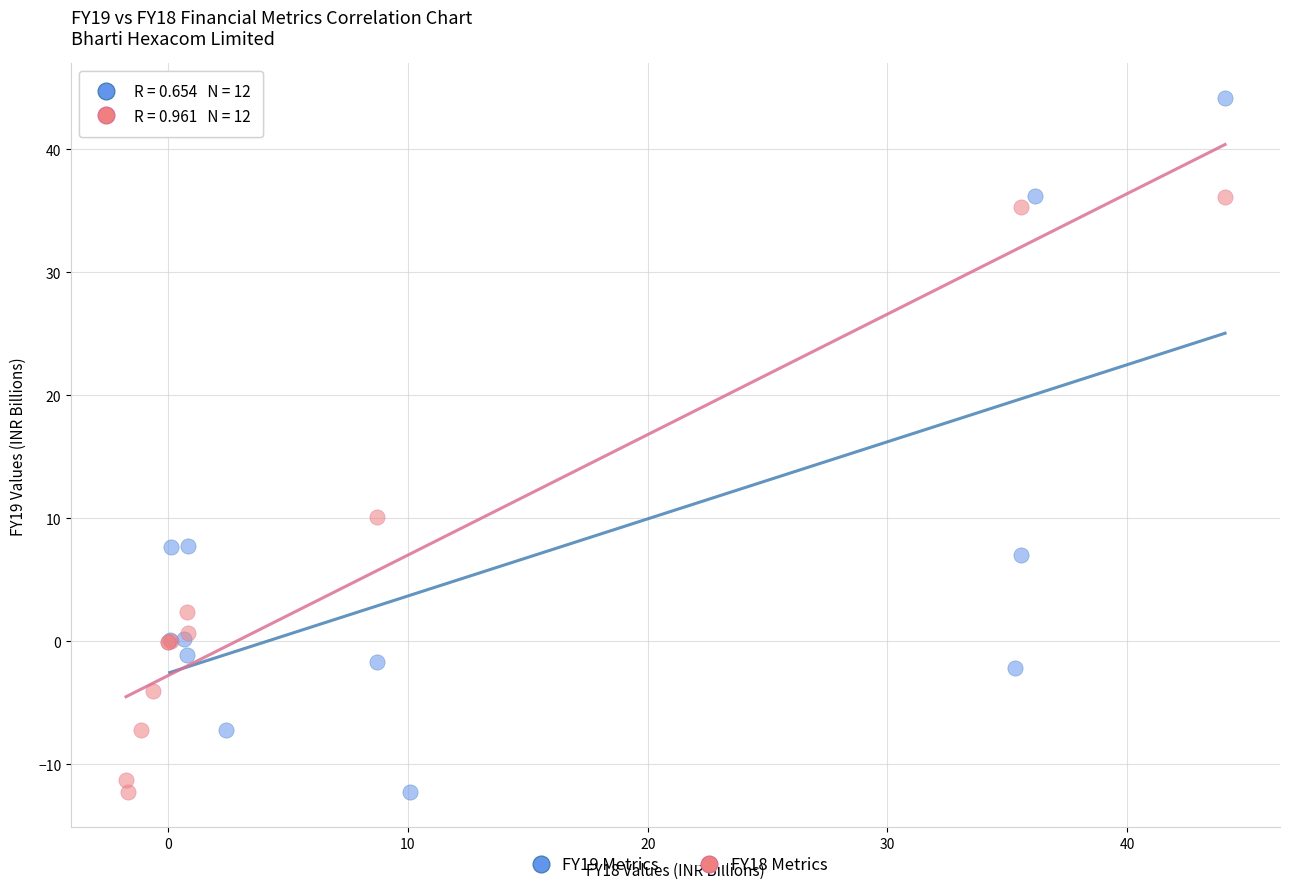

Which series contains the highest Y value?

FY19 Metrics